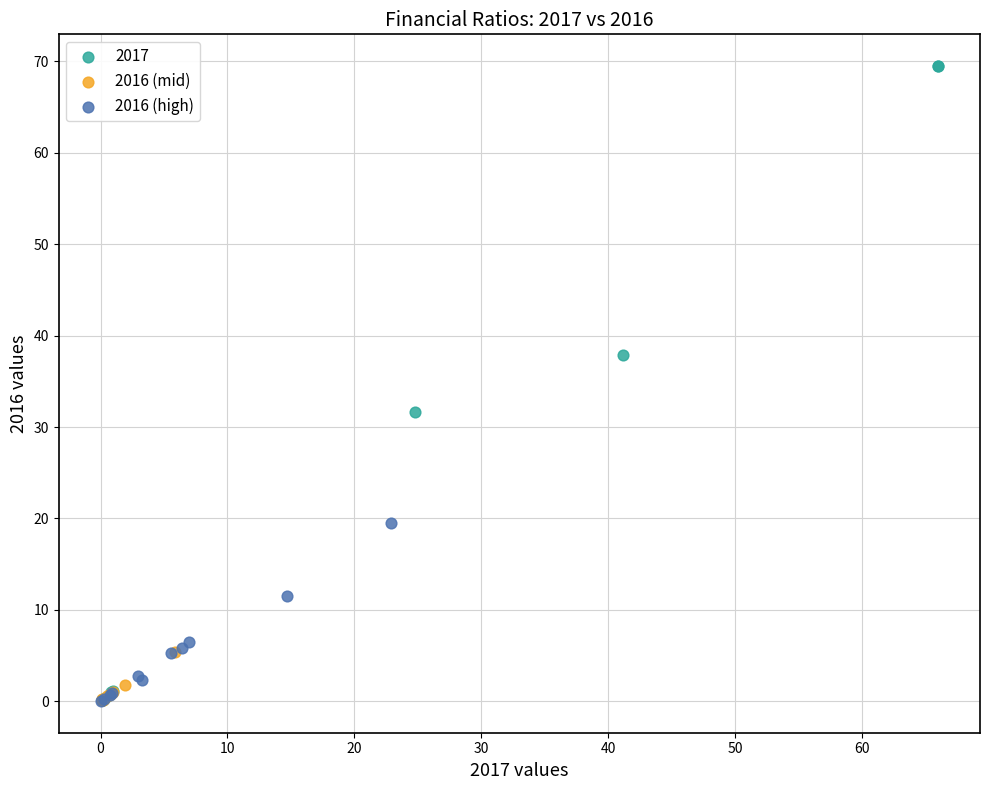

Which series contains the highest Y value?

2017